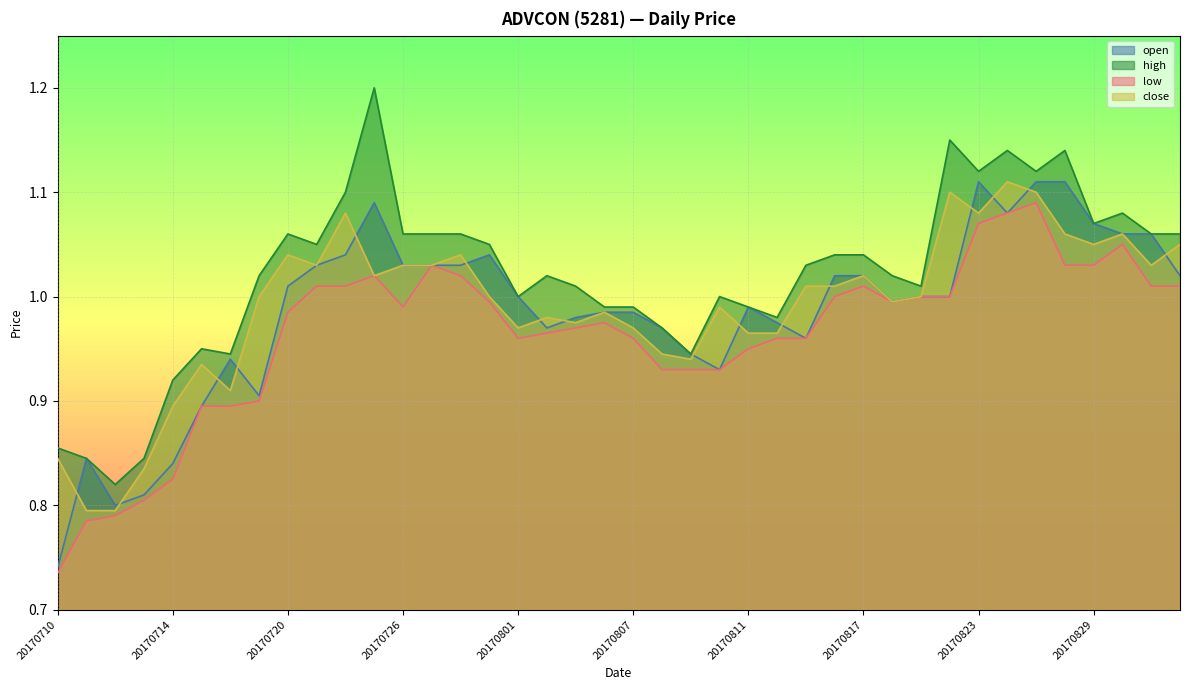

True or false: high has more than 0 points higher than both neighbors.

True